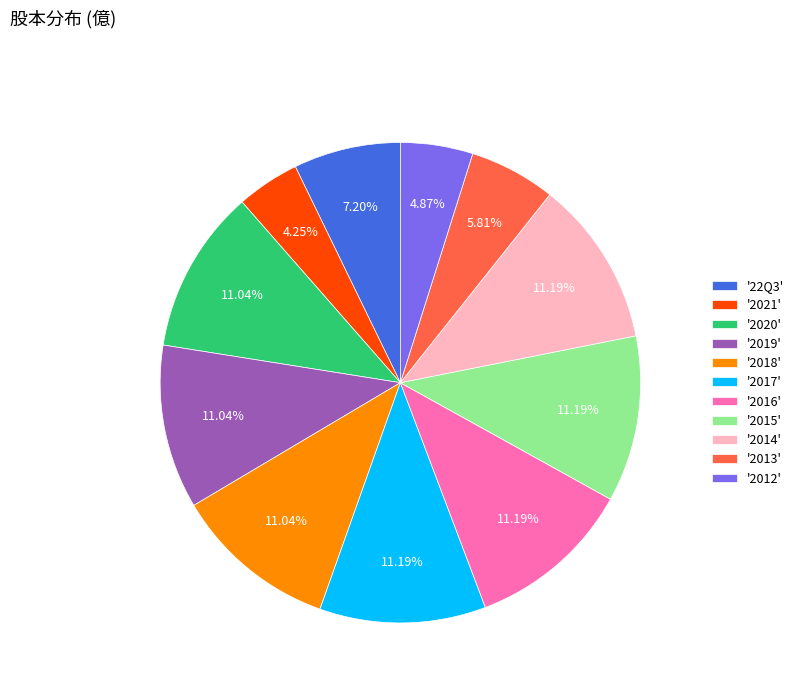

Approximately how many times larger is the value at '2021' compared to '2013'?

0.7